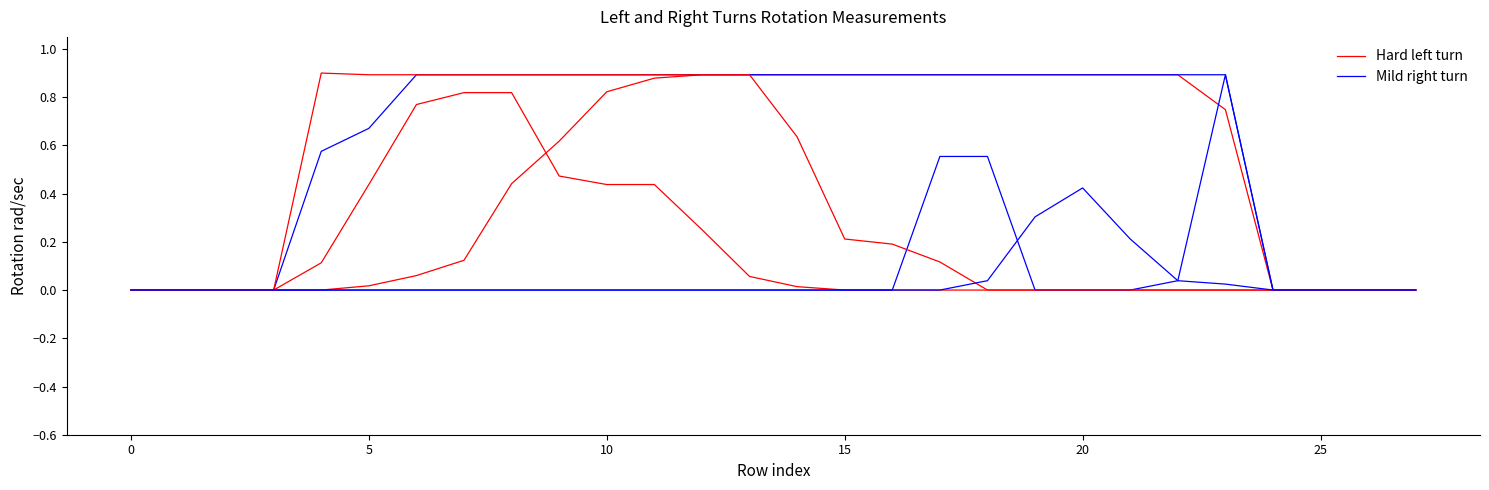

Does the chart have visible grid lines?

No